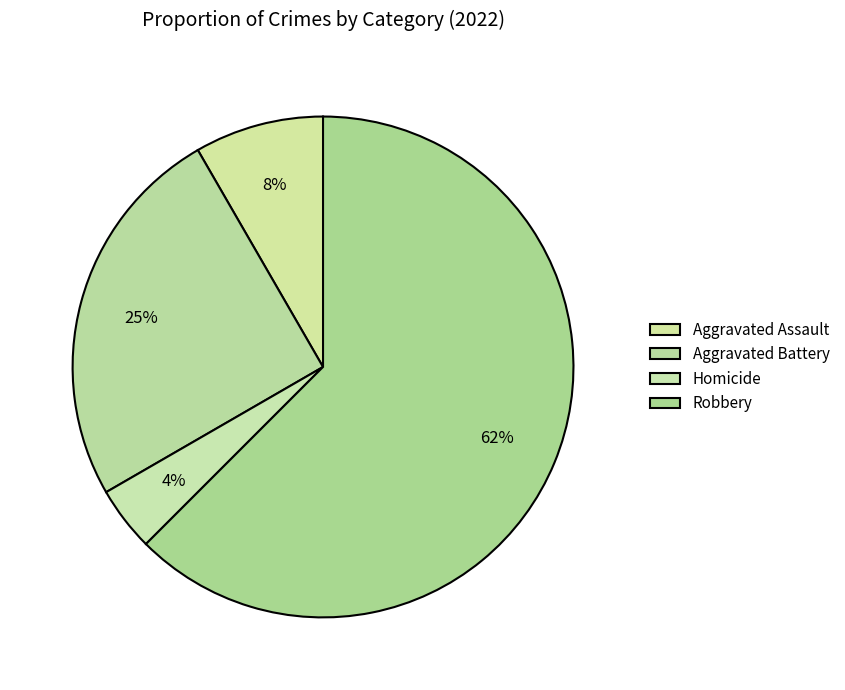

The Homicide slice represents 1% of the pie. True or false?

False